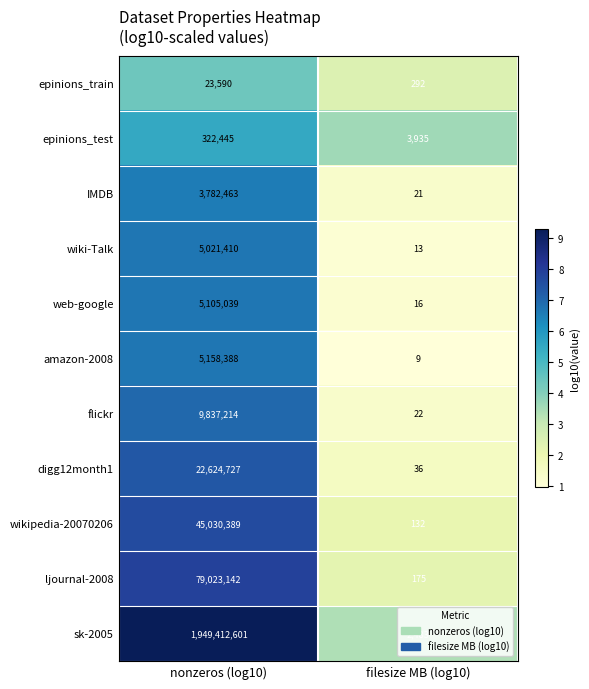

How many categories are shown in the chart?

2